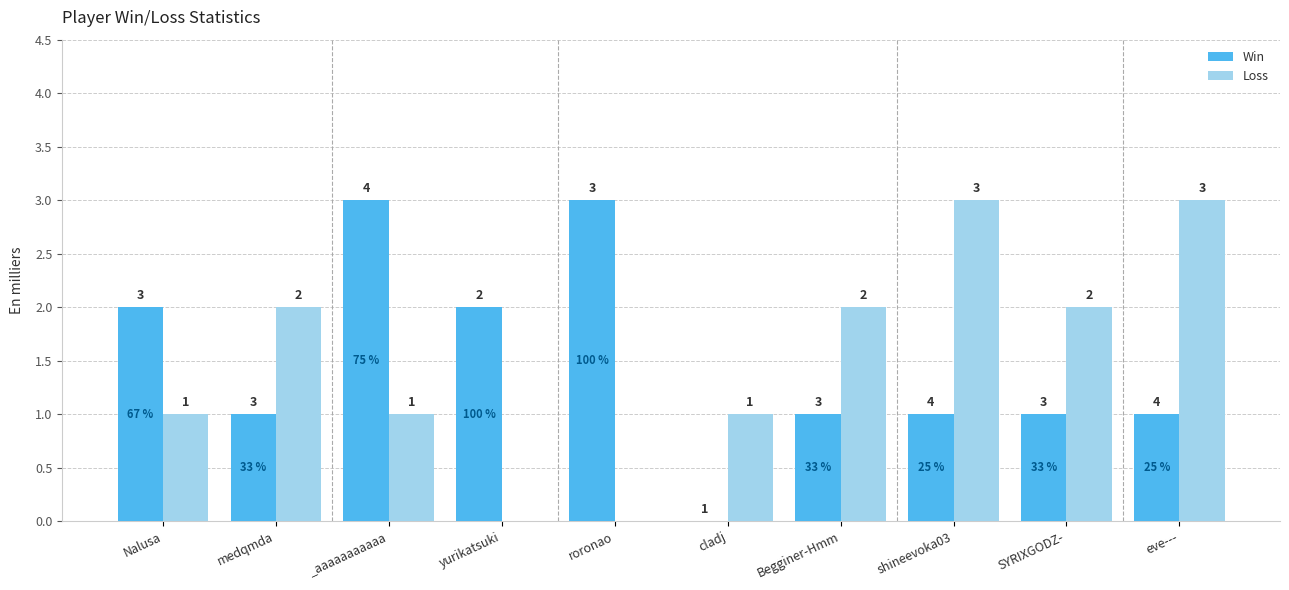

What is the difference between the Loss values at roronao and cladj?

1